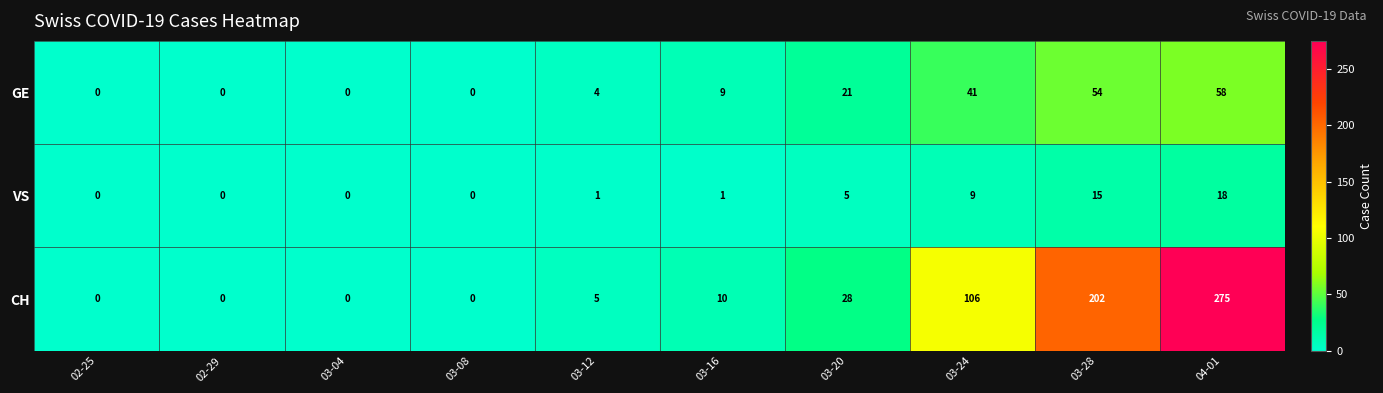

Reading left to right, what are all the values shown in this chart?

GE: 02-25=0	02-29=0	03-04=0	03-08=0	03-12=4	03-16=9	03-20=21	03-24=41	03-28=54	04-01=58
VS: 02-25=0	02-29=0	03-04=0	03-08=0	03-12=1	03-16=1	03-20=5	03-24=9	03-28=15	04-01=18
CH: 02-25=0	02-29=0	03-04=0	03-08=0	03-12=5	03-16=10	03-20=28	03-24=106	03-28=202	04-01=275